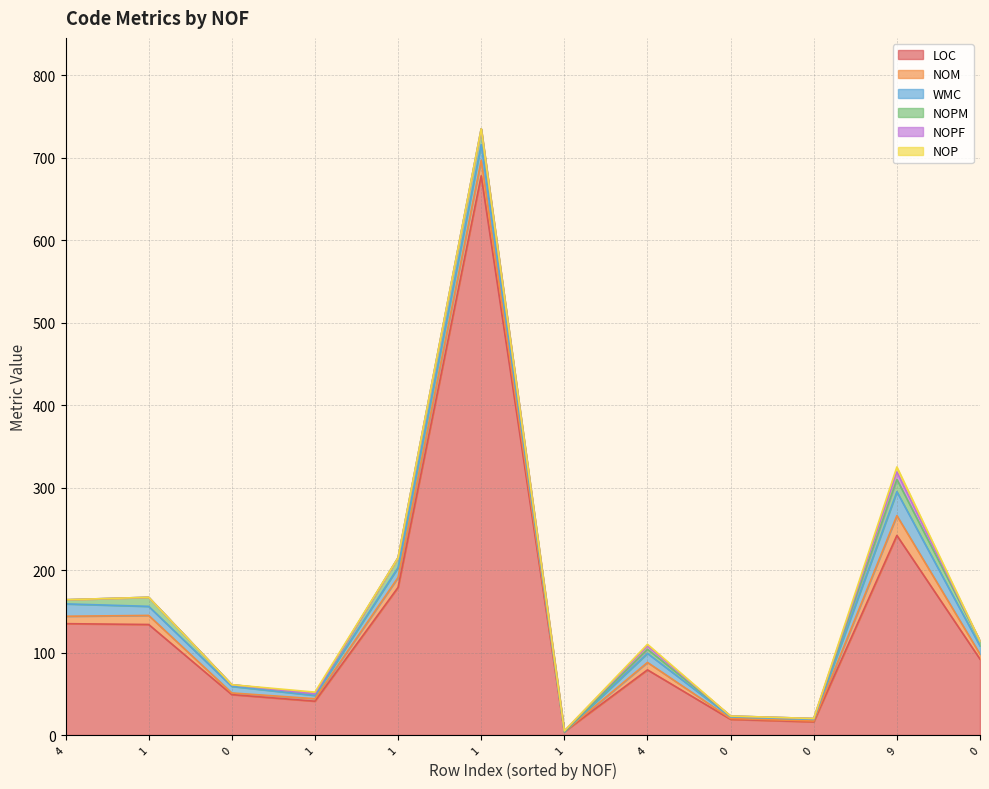

Is it true that NOP equals 6 at 9?

True